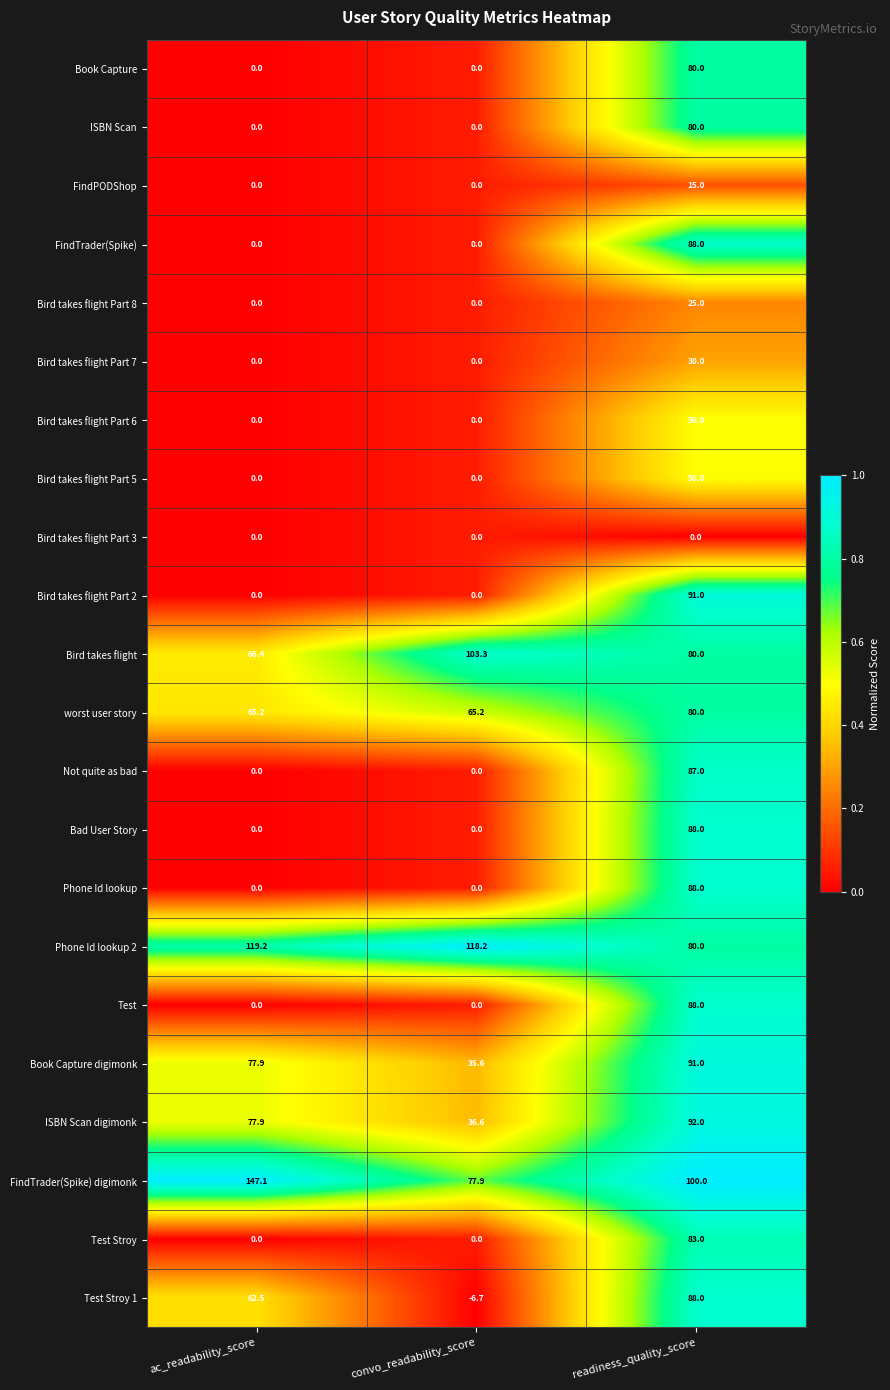

Count the Bird takes flight Part 6 values in the range 0 to 50.

3